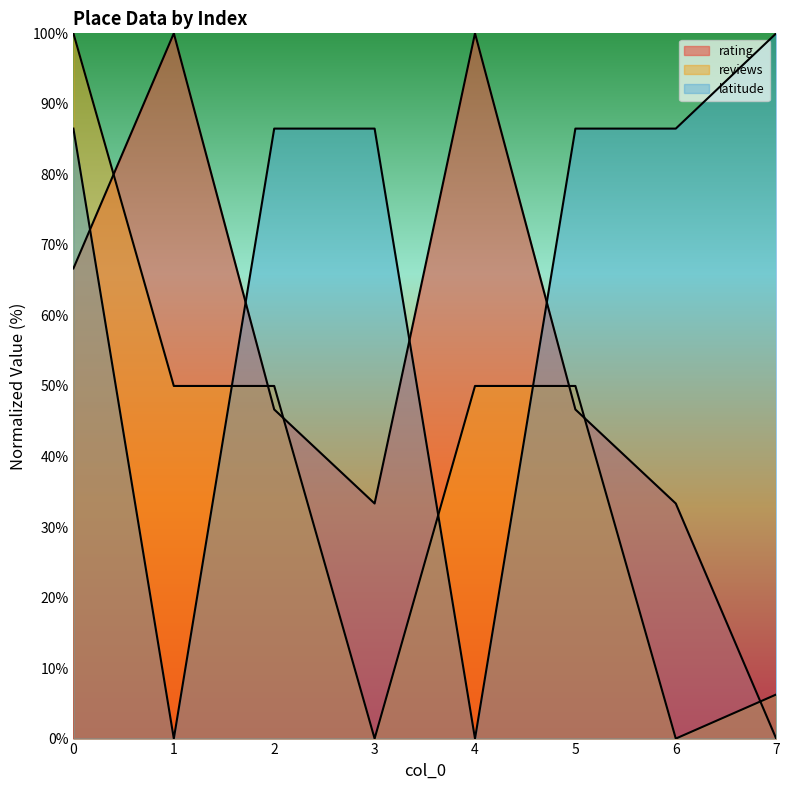

What is the value of the rating point at the 5th from the left?

100.0